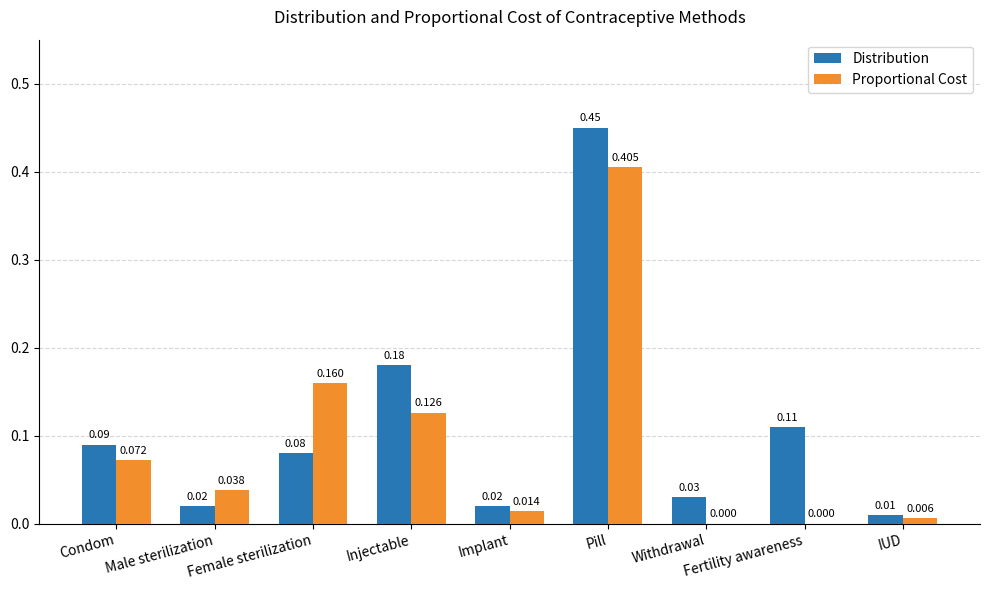

Are the bars horizontal?

No